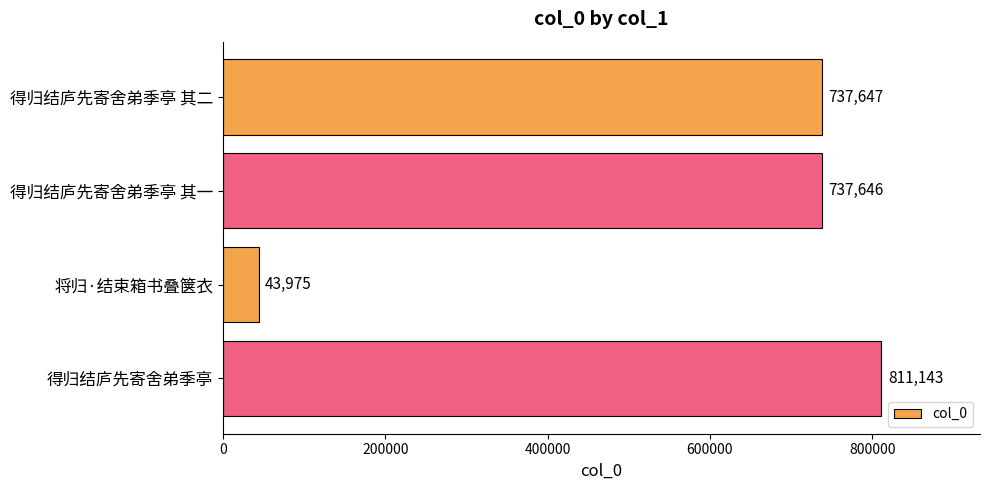

What is the difference between the maximum and minimum values?

767168